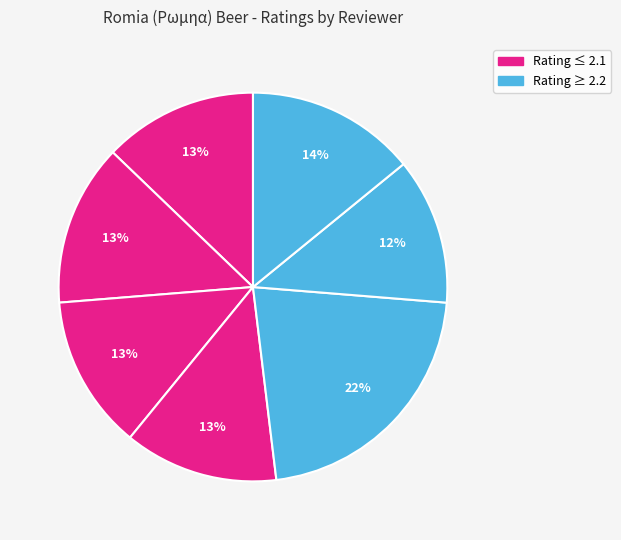

How many slices are in this pie chart?

7